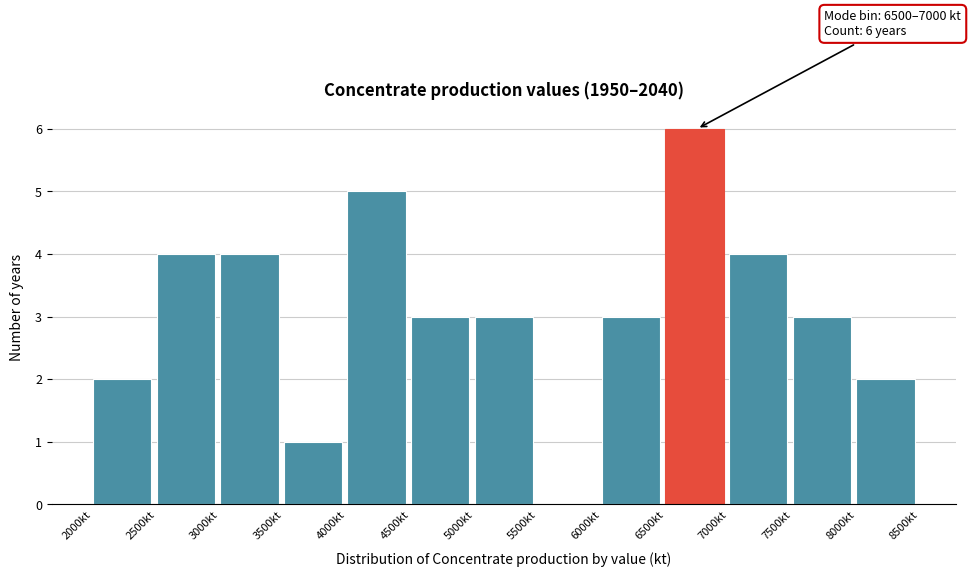

Over which range of the x-axis is the bar tallest?

6500 to 7000